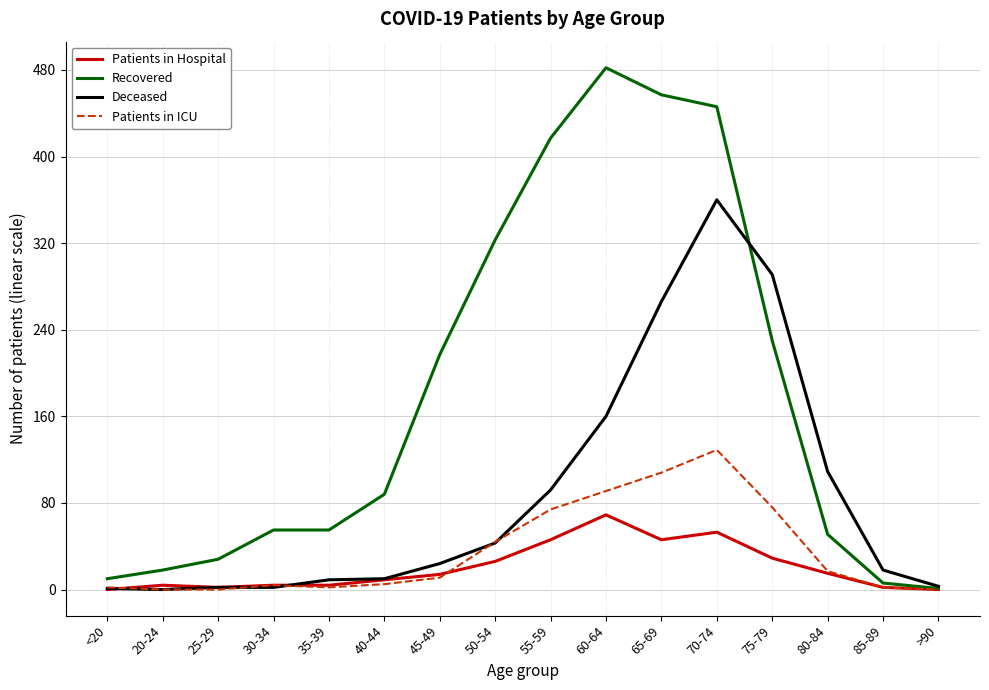

Which series has the widest spread of values?

Recovered